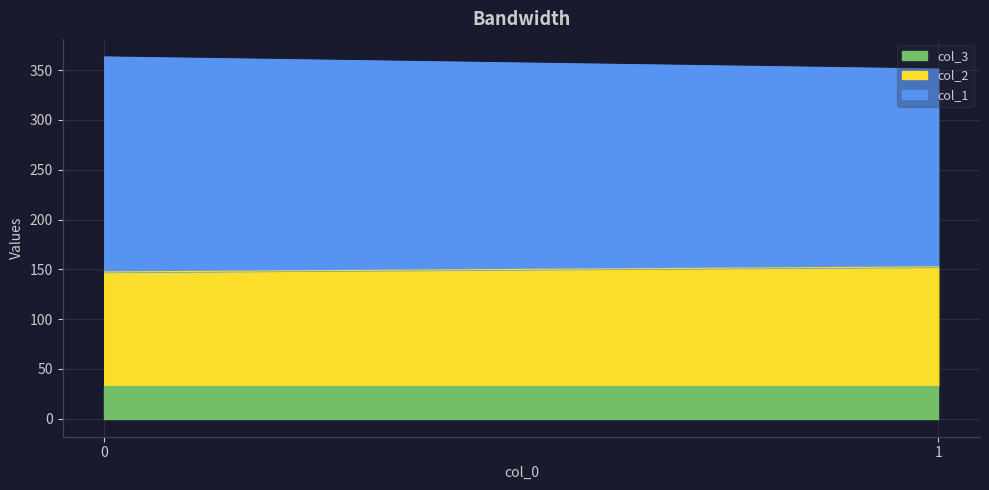

How many distinct data groups are displayed?

3